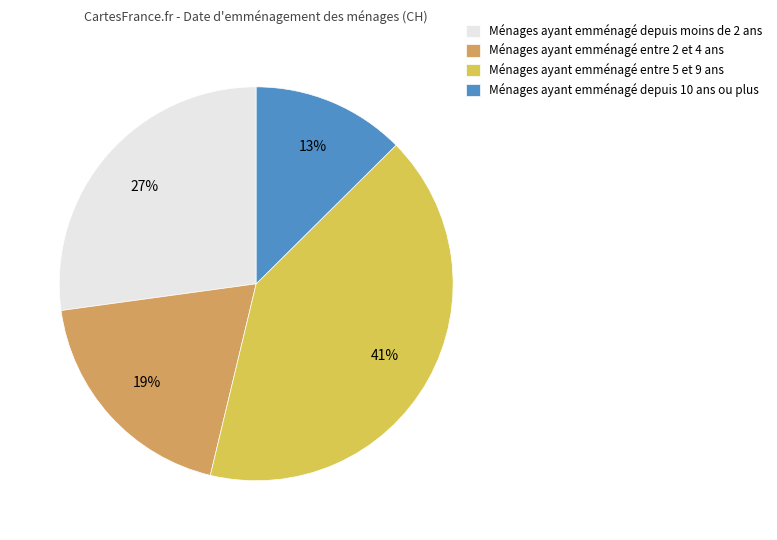

Rank the categories by value from highest to lowest.

Ménages ayant emménagé entre 5 et 9 ans, Ménages ayant emménagé depuis moins de 2 ans, Ménages ayant emménagé entre 2 et 4 ans, Ménages ayant emménagé depuis 10 ans ou plus